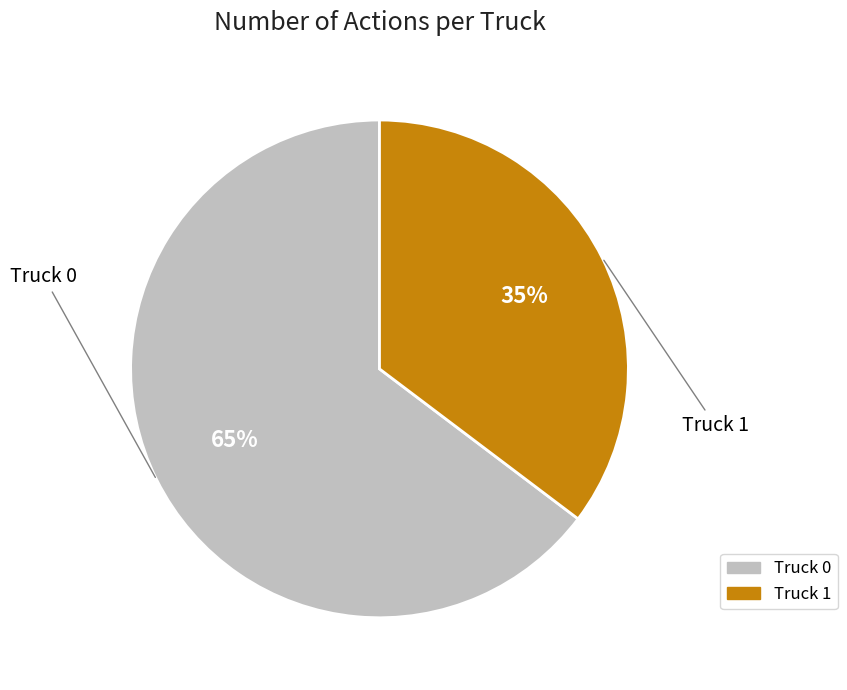

The Truck 1 slice represents 41% of the pie. True or false?

False